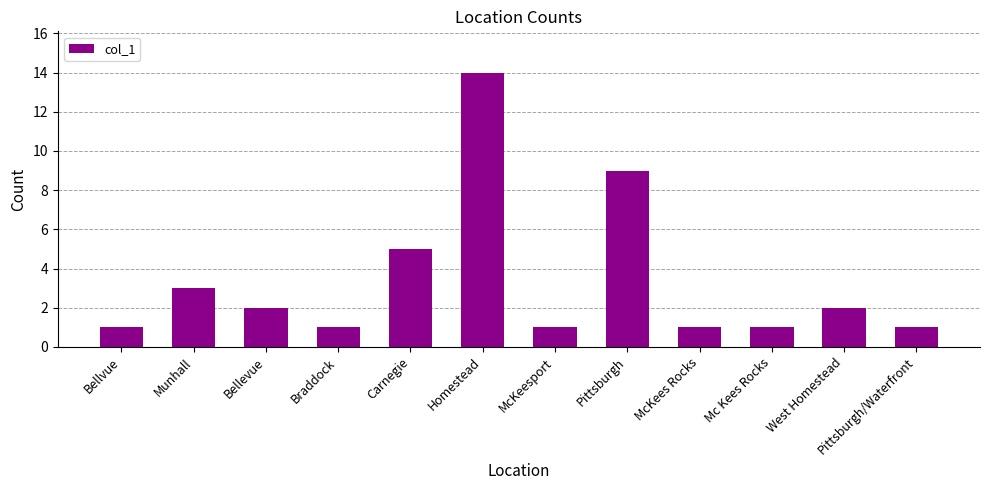

Approximately how many times larger is the value at McKeesport compared to Braddock?

1.0